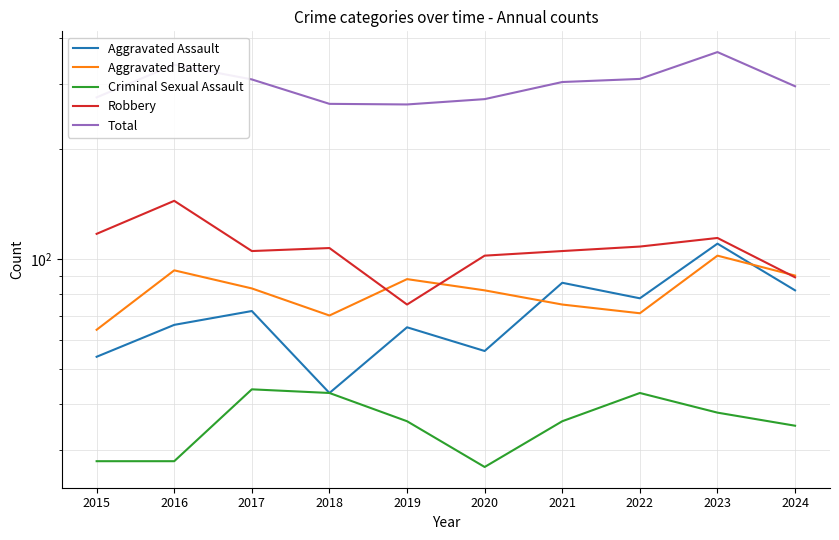

Reading left to right, extract all data points from this chart.

Aggravated Assault: 2015=54	2016=66	2017=72	2018=43	2019=65	2020=56	2021=86	2022=78	2023=110	2024=82
Aggravated Battery: 2015=64	2016=93	2017=83	2018=70	2019=88	2020=82	2021=75	2022=71	2023=102	2024=90
Criminal Sexual Assault: 2015=28	2016=28	2017=44	2018=43	2019=36	2020=27	2021=36	2022=43	2023=38	2024=35
Robbery: 2015=117	2016=144	2017=105	2018=107	2019=75	2020=102	2021=105	2022=108	2023=114	2024=89
Total: 2015=276	2016=339	2017=309	2018=265	2019=264	2020=273	2021=304	2022=310	2023=367	2024=296